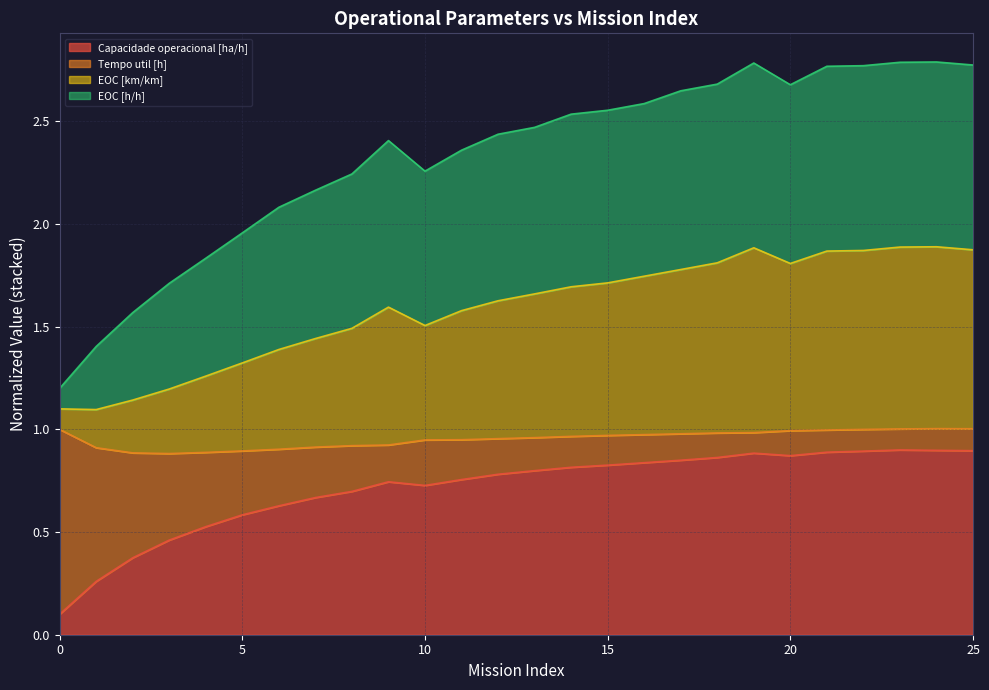

The EOC [km/km] series shows 2.5 at 2. True or false?

False